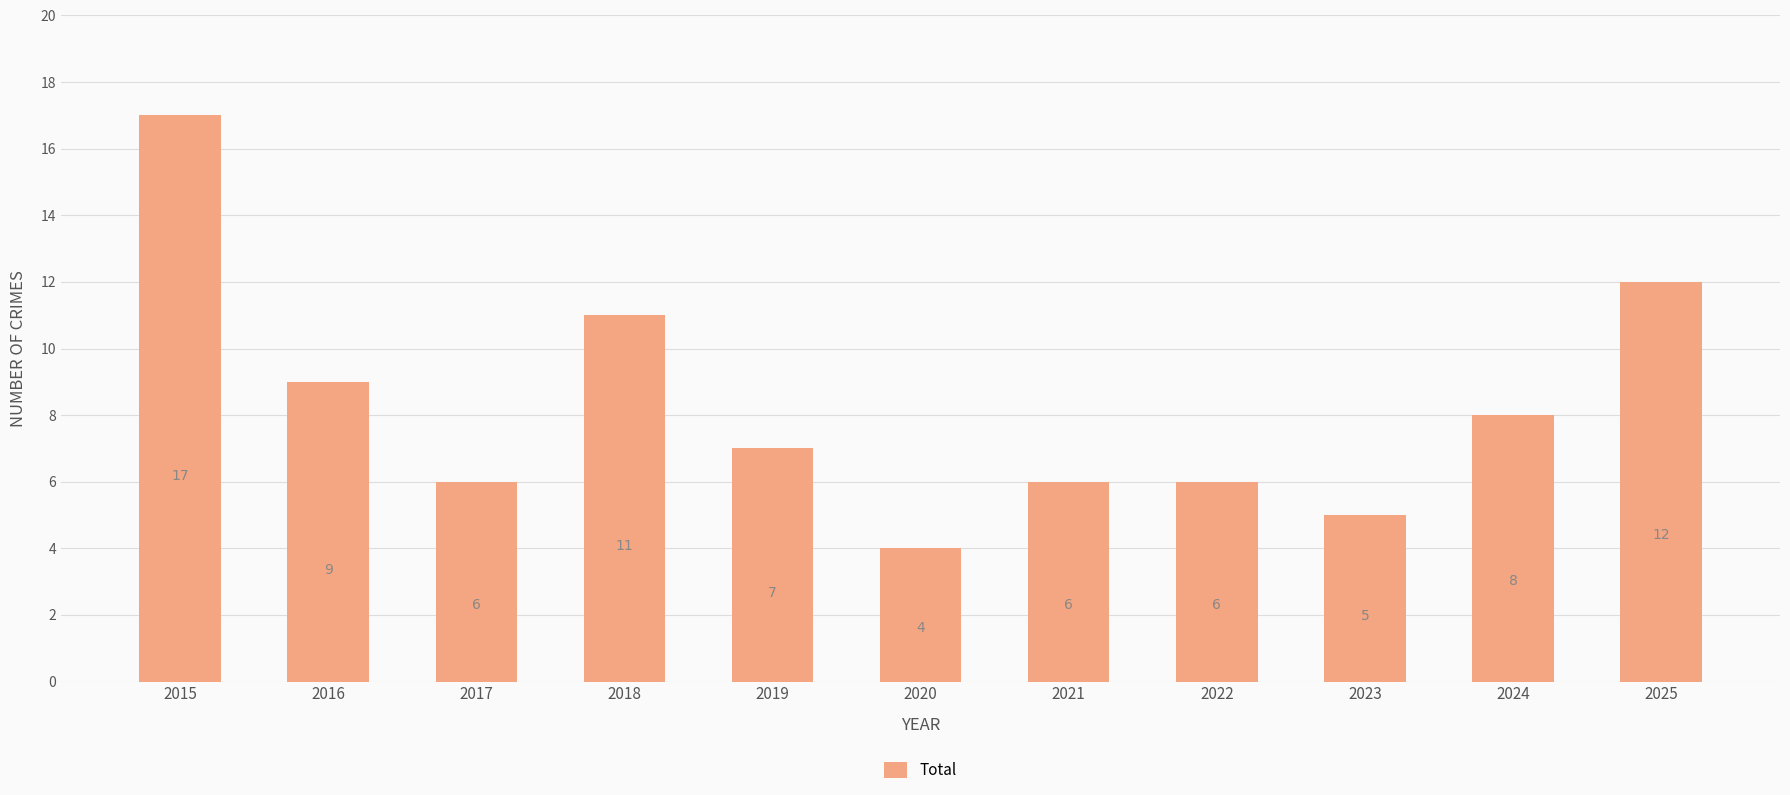

Is it true that the value at 2016 is 9?

True